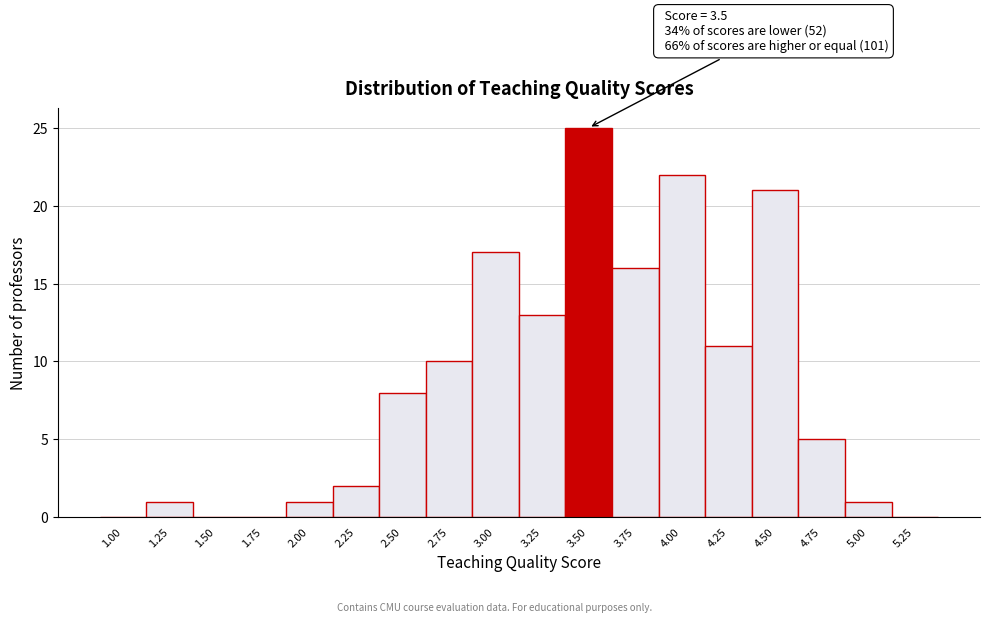

Reading left to right, what are all the values shown in this chart?

1.00=0	1.25=1	1.50=0	1.75=0	2.00=1	2.25=2	2.50=8	2.75=10	3.00=17	3.25=13	3.50=25	3.75=16	4.00=22	4.25=11	4.50=21	4.75=5	5.00=1	5.25=0